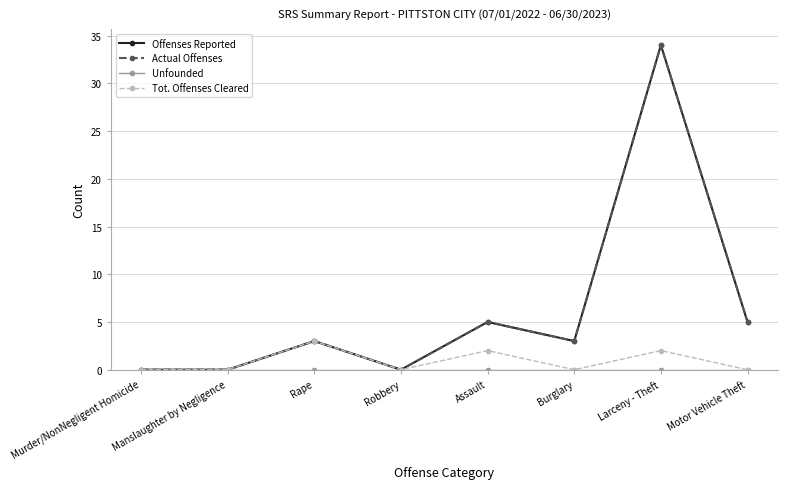

Does the chart have visible grid lines?

Yes